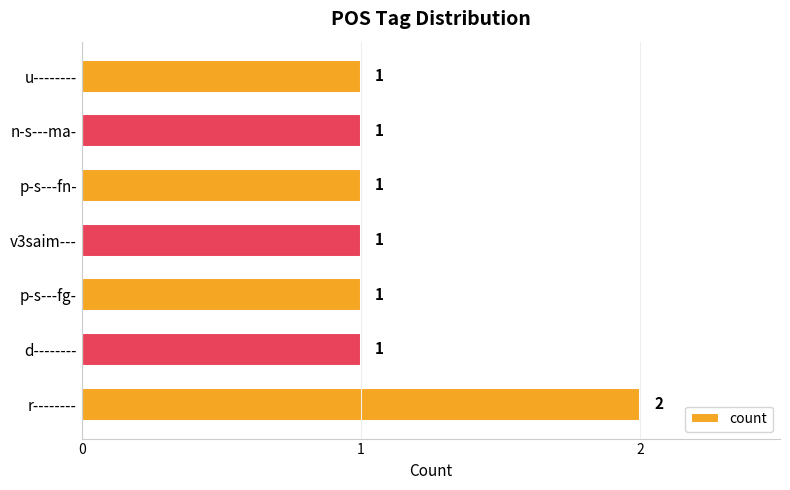

Approximately how many times larger is the value at v3saim--- compared to p-s---fg-?

1.0